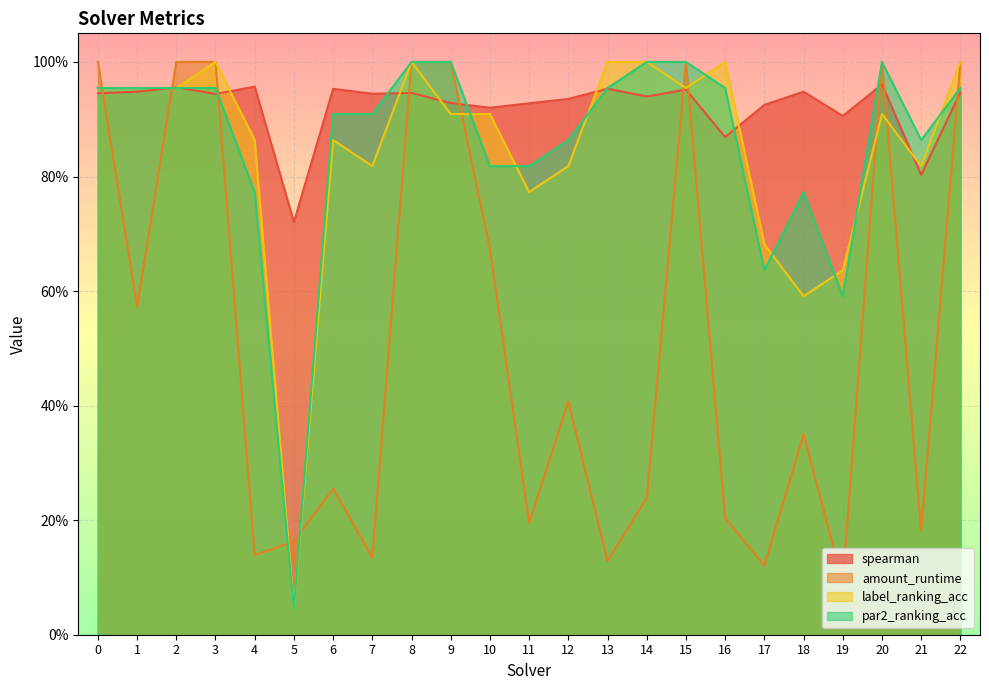

Rank the categories by spearman value from lowest to highest.

5, 21, 16, 19, 10, 17, 11, 9, 12, 14, 3, 7, 0, 8, 22, 1, 18, 15, 6, 13, 2, 4, 20